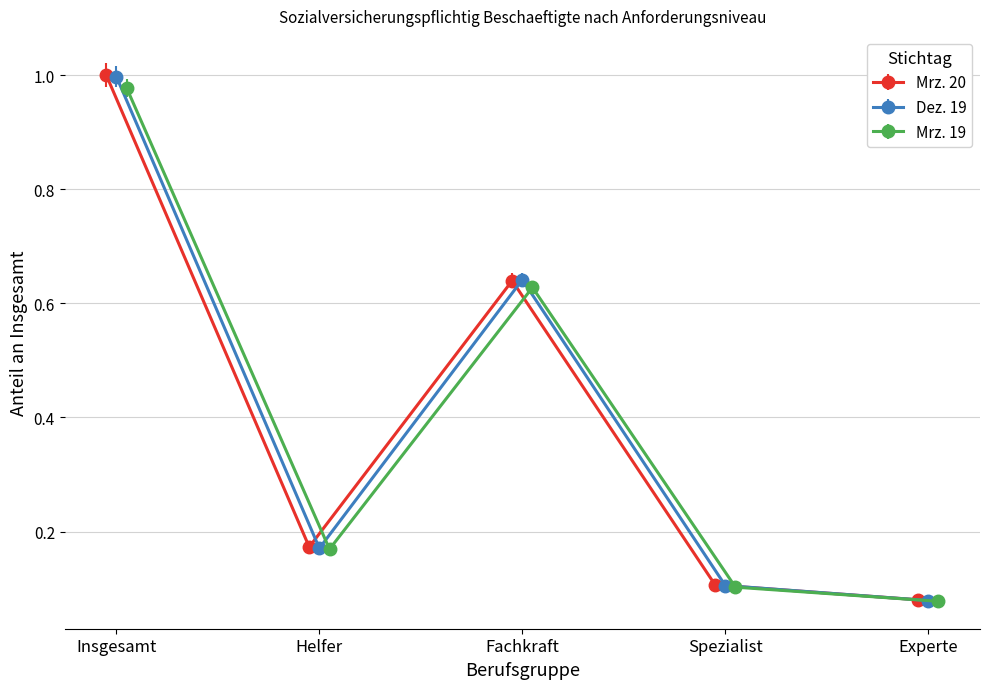

What is the difference between the maximum and second lowest values in the Dez. 19 series?

0.9